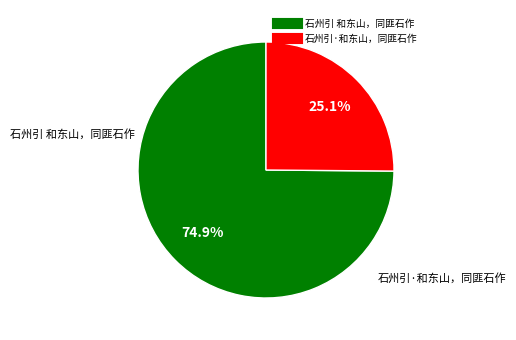

What is the largest slice in the pie chart?

石州引 和东山，同匪石作